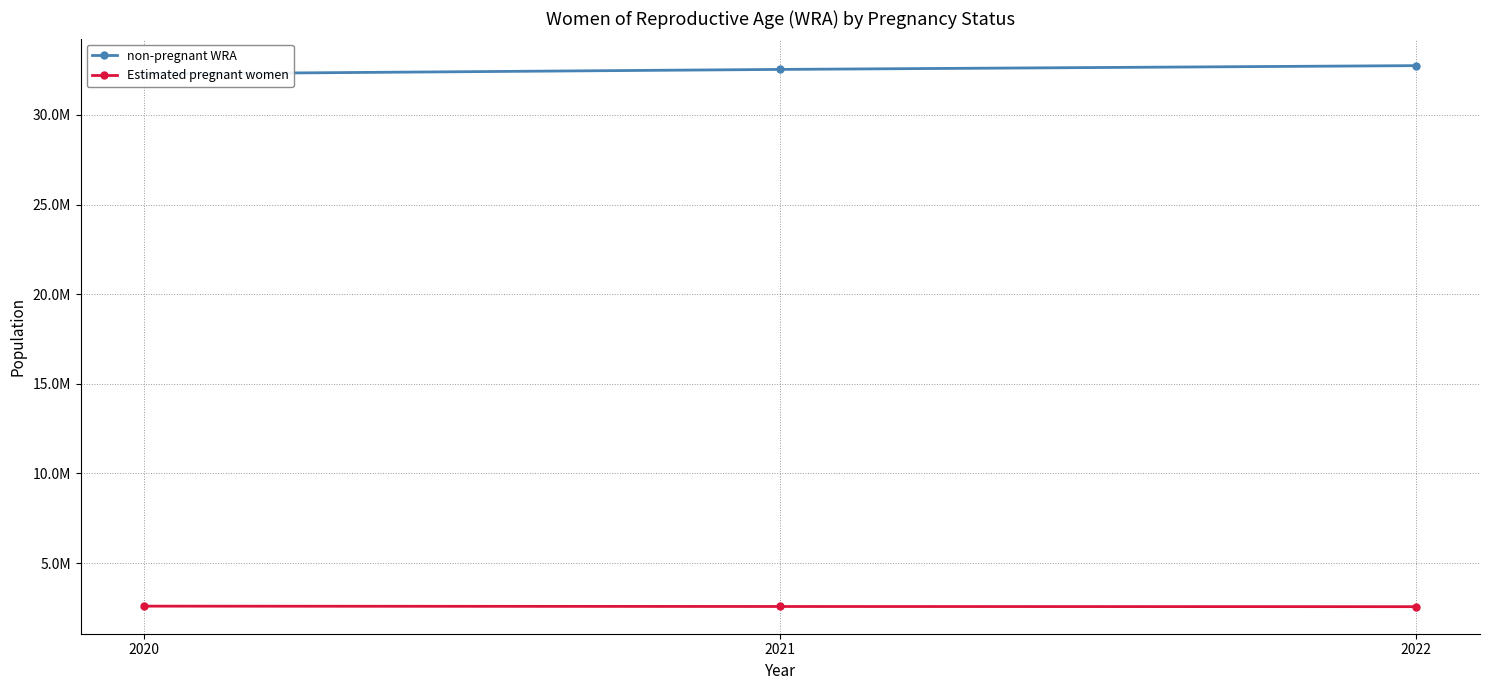

Reading left to right, extract all data points from this chart.

non-pregnant WRA: 32284948.6	32542265.2	32753286.5
Estimated pregnant women: 2599013.4	2579665.8	2569654.5